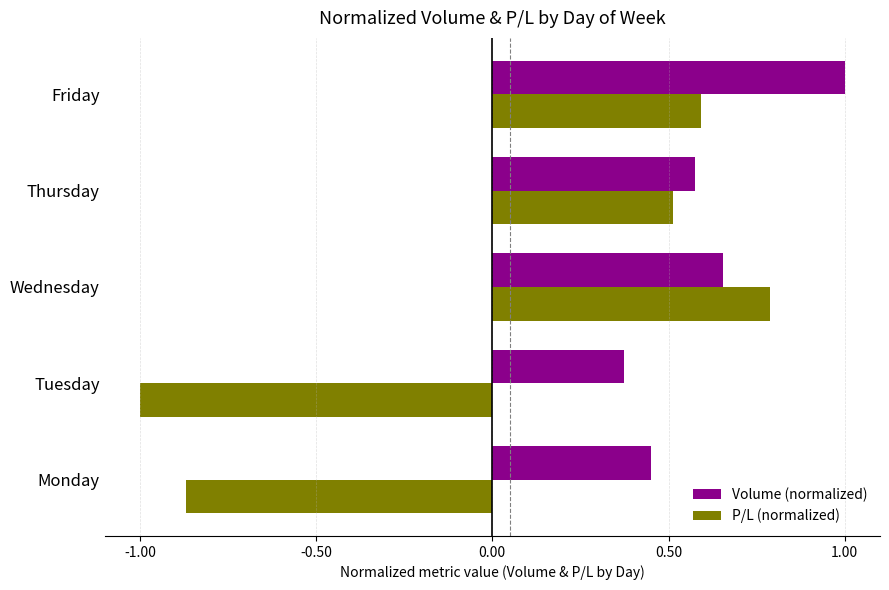

What are all the series names shown in the legend?

Volume (normalized), P/L (normalized)